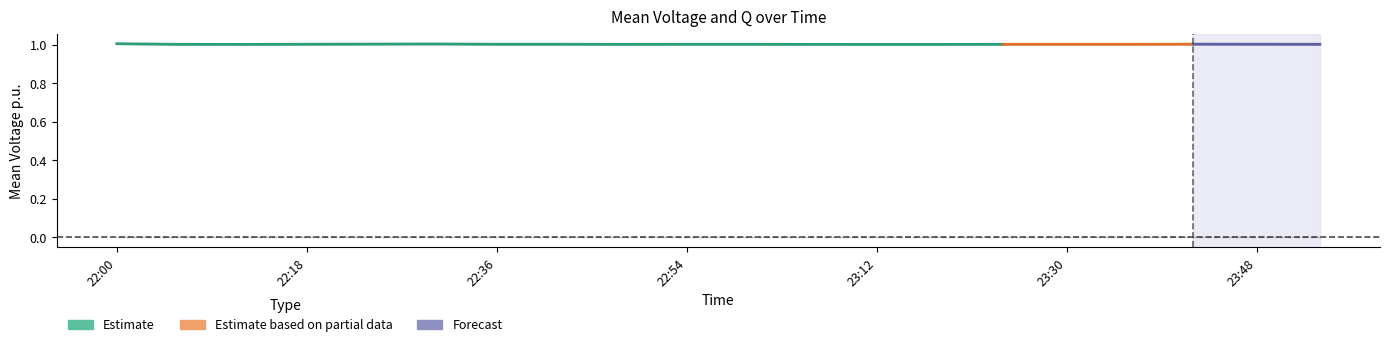

True or false: mean_voltage and Q intersect in this chart.

False